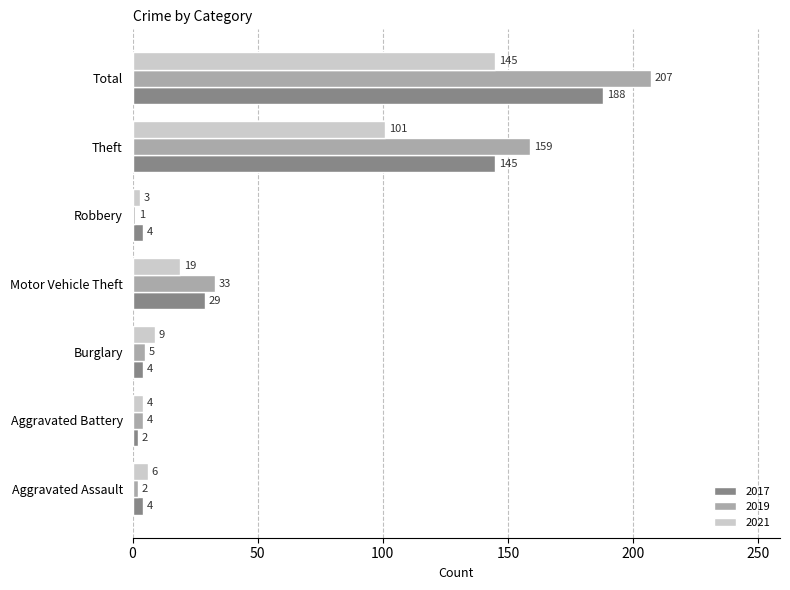

What are all the series names shown in the legend?

2017, 2019, 2021